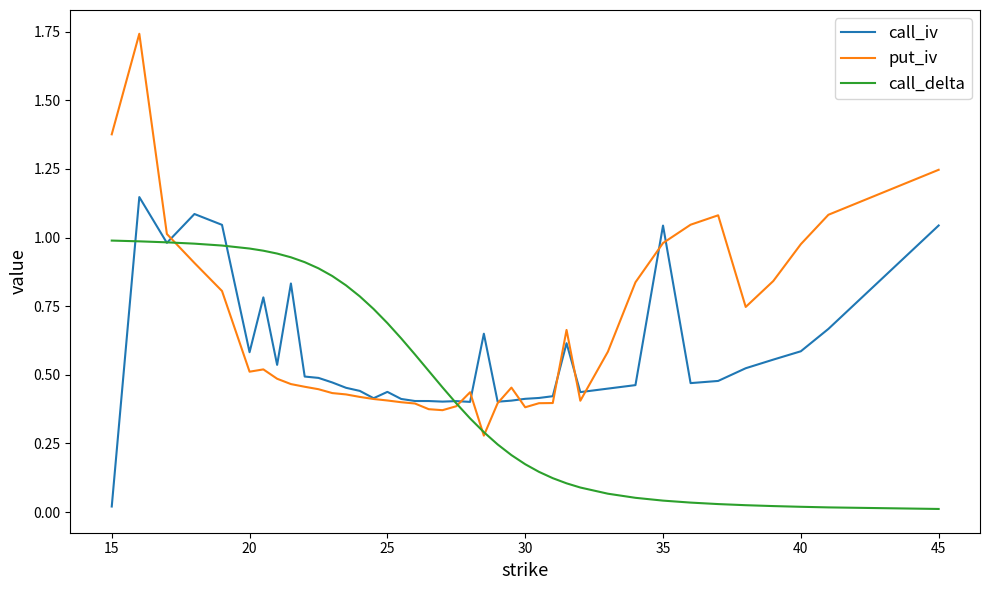

Rank the series by their maximum value, from lowest to highest.

call_delta, call_iv, put_iv